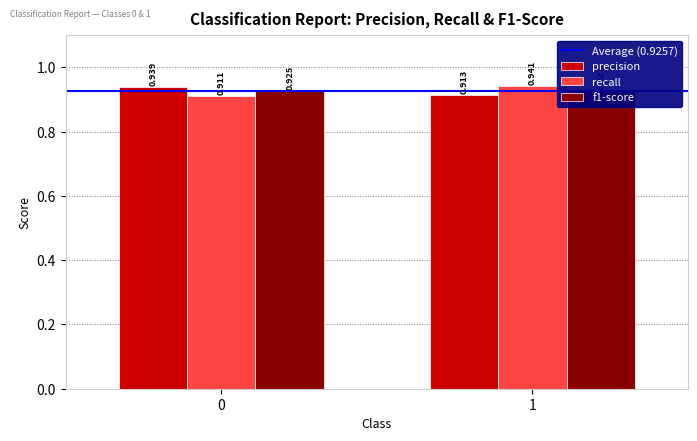

At how many categories does at least one series exceed 0?

2